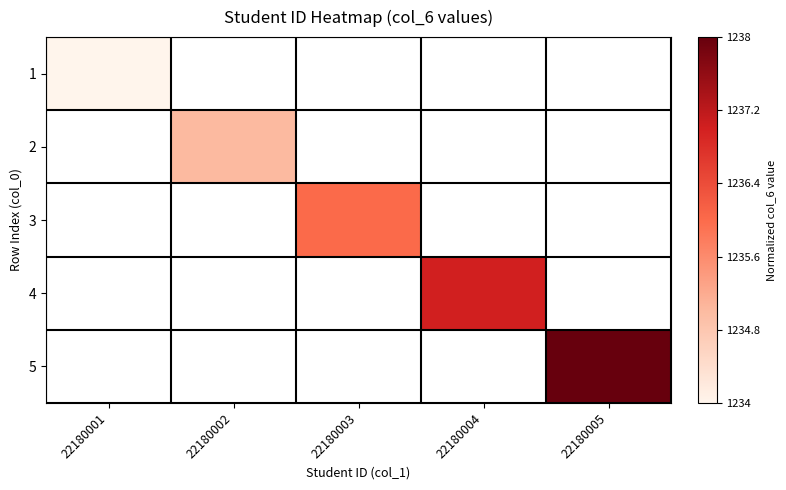

Is the value of 2 at 22180005 greater than the value of 3 at 22180001?

No